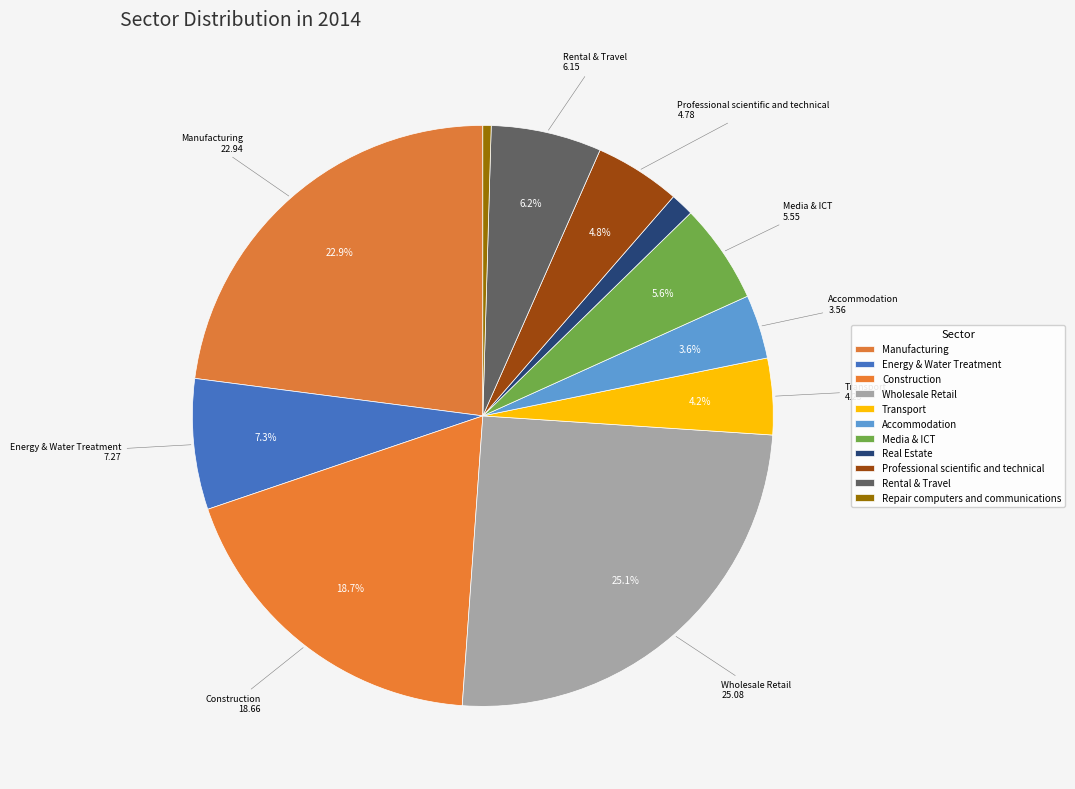

Rank the categories by value from highest to lowest.

Wholesale Retail, Manufacturing, Construction, Energy & Water Treatment, Rental & Travel, Media & ICT, Professional scientific and technical, Transport, Accommodation, Real Estate, Repair computers and communications